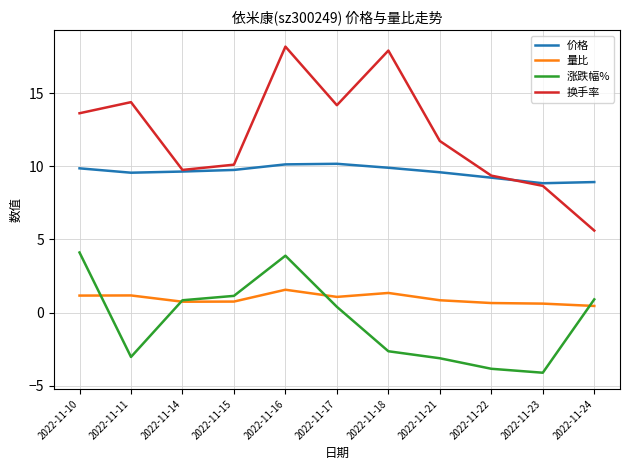

At which category is the sum across all series the highest?

2022-11-16